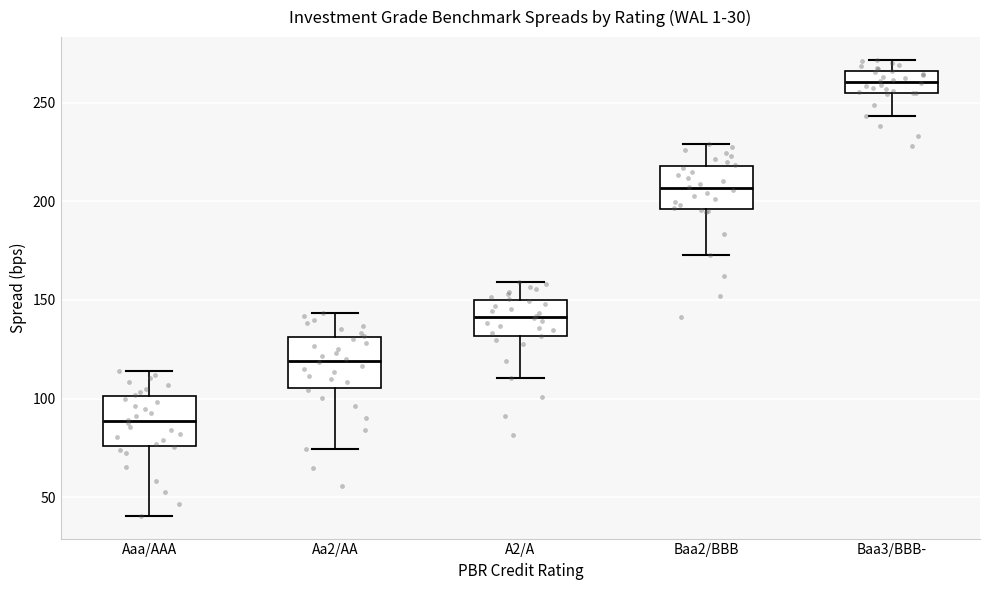

Where does the lower whisker of the box for A2/A end on the y-axis? The values are not printed on the chart, so give them approximately, as read against the axis.

110